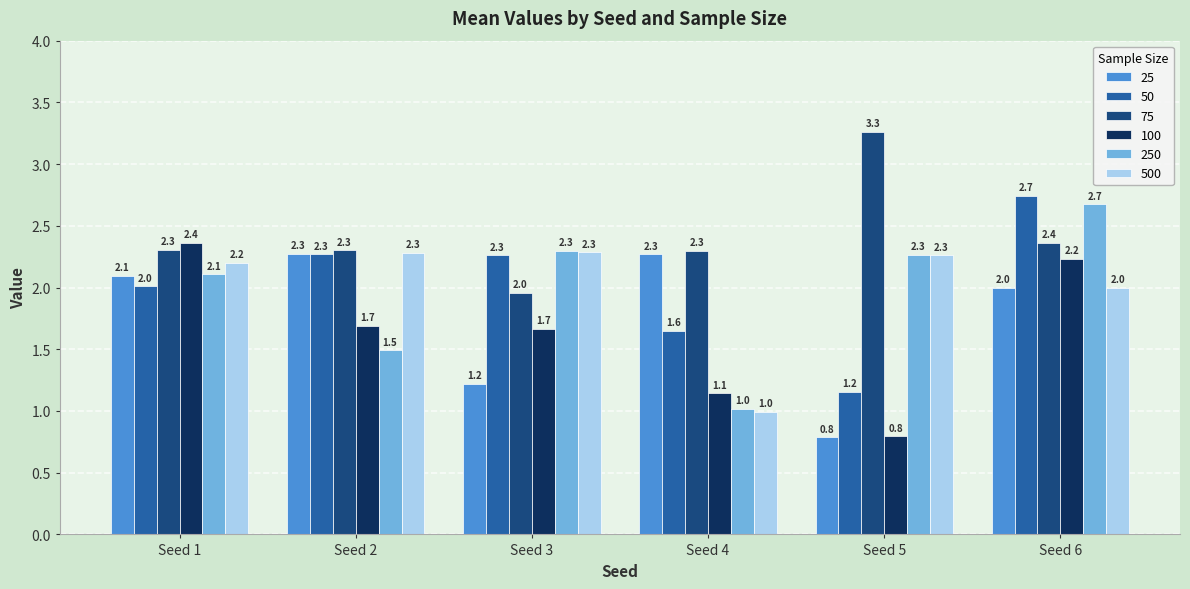

At which category is the sum across all series the highest?

Seed 6